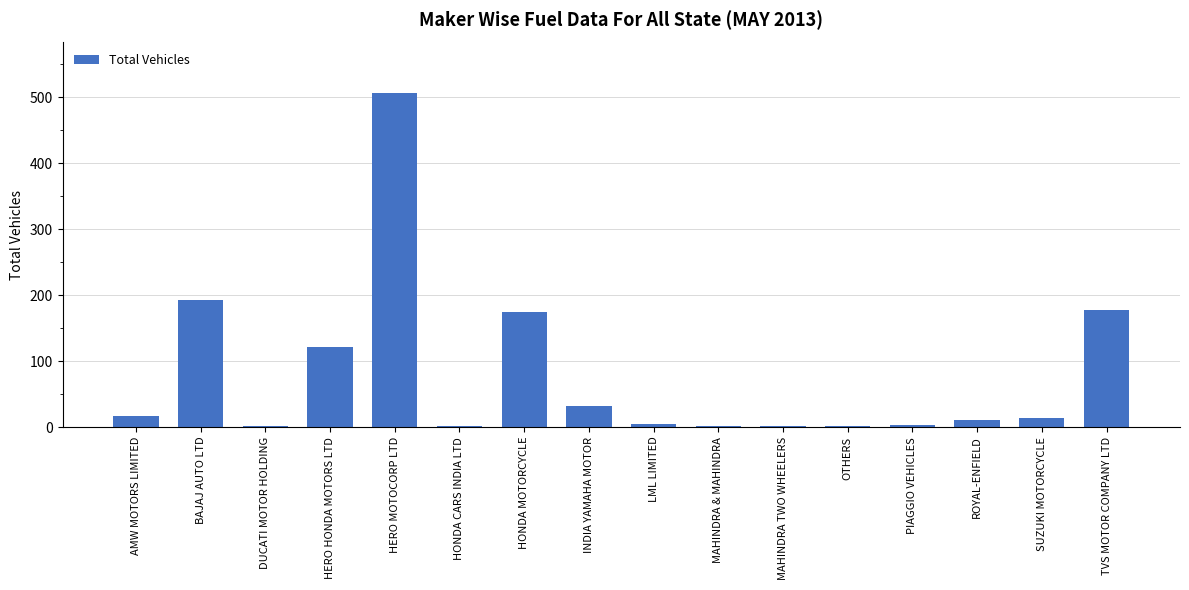

True or false: the data shows 116 at HONDA MOTORCYCLE.

False